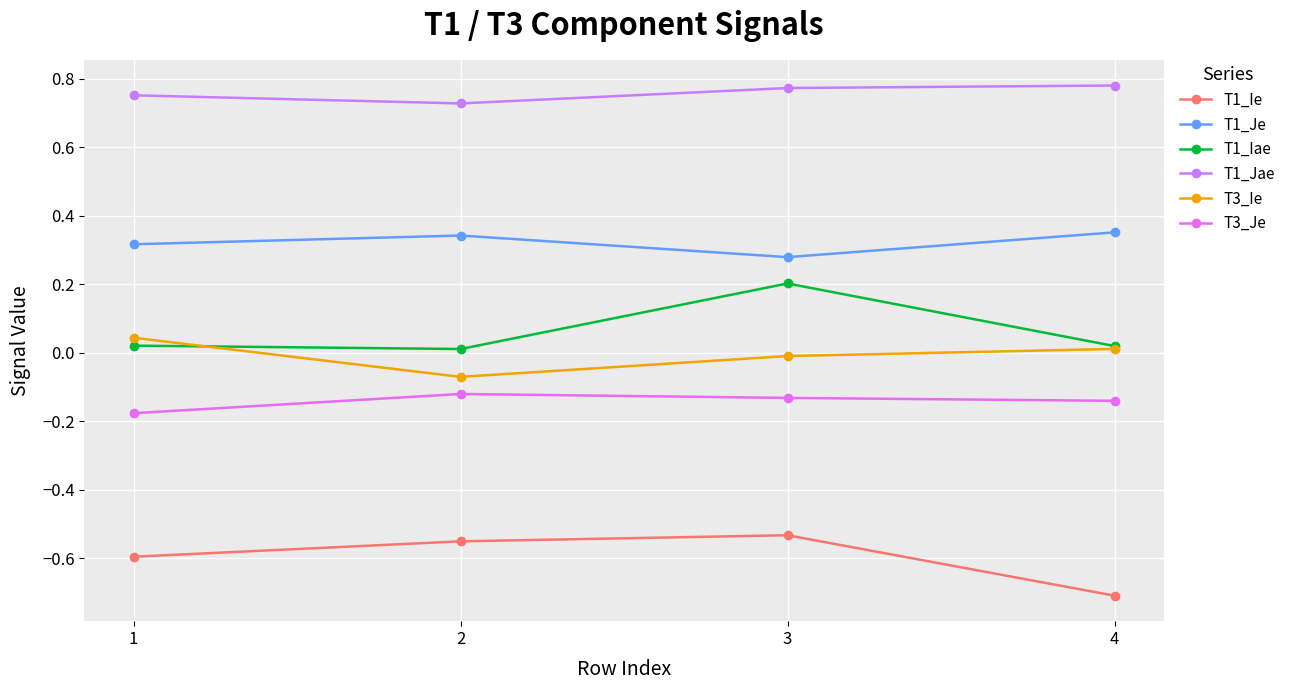

What are all the series names shown in the legend?

T1_Ie, T1_Je, T1_Iae, T1_Jae, T3_Ie, T3_Je